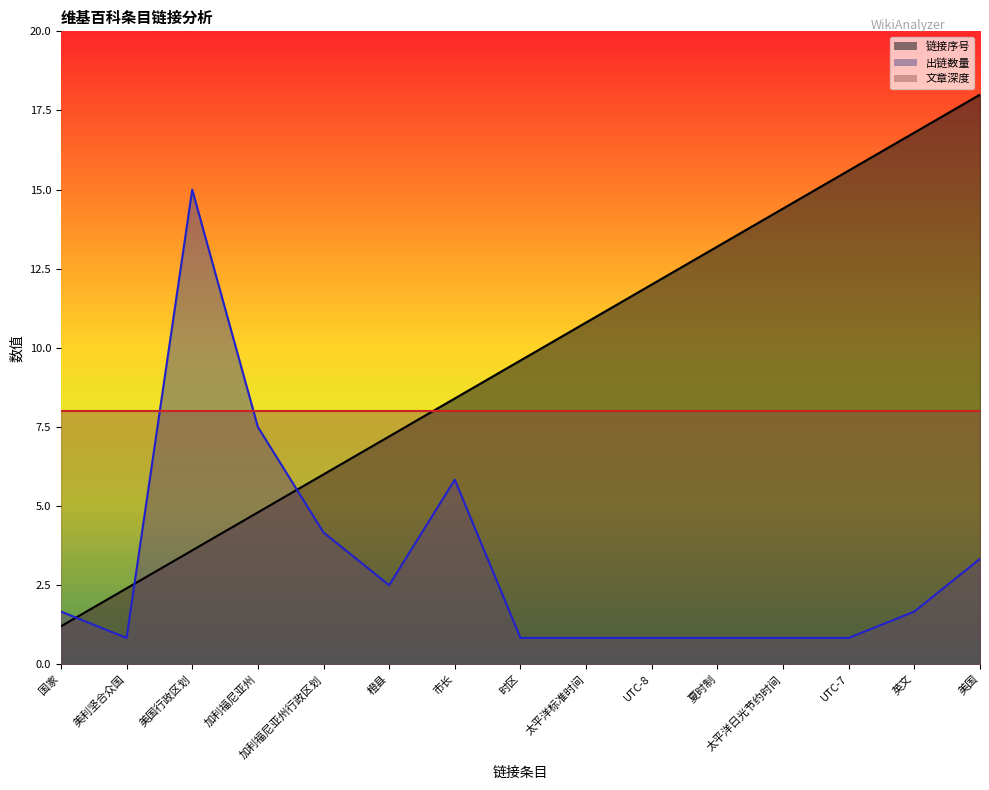

What is the highest value of the 文章深度 series?

8.0